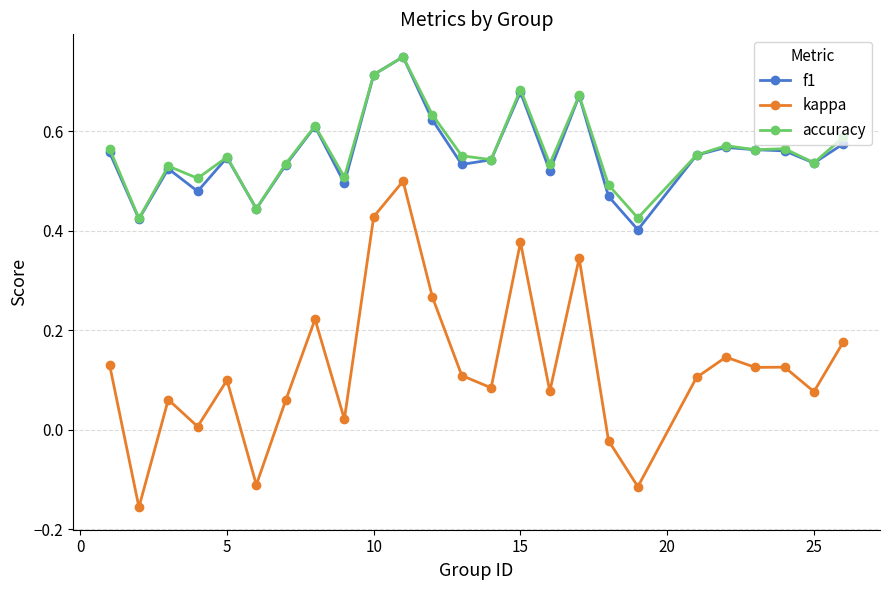

True or false: accuracy and kappa intersect in this chart.

False